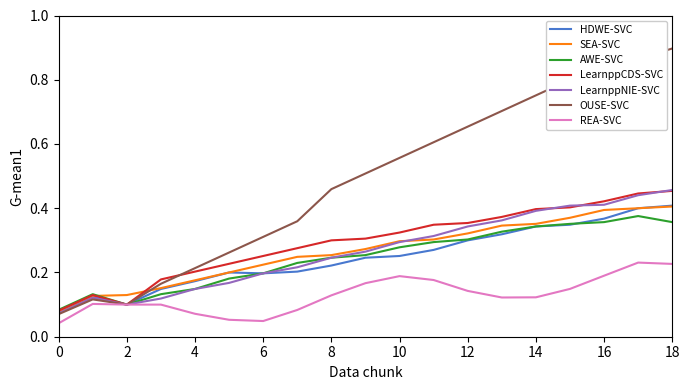

Which series has the largest range (max minus min)?

OUSE-SVC